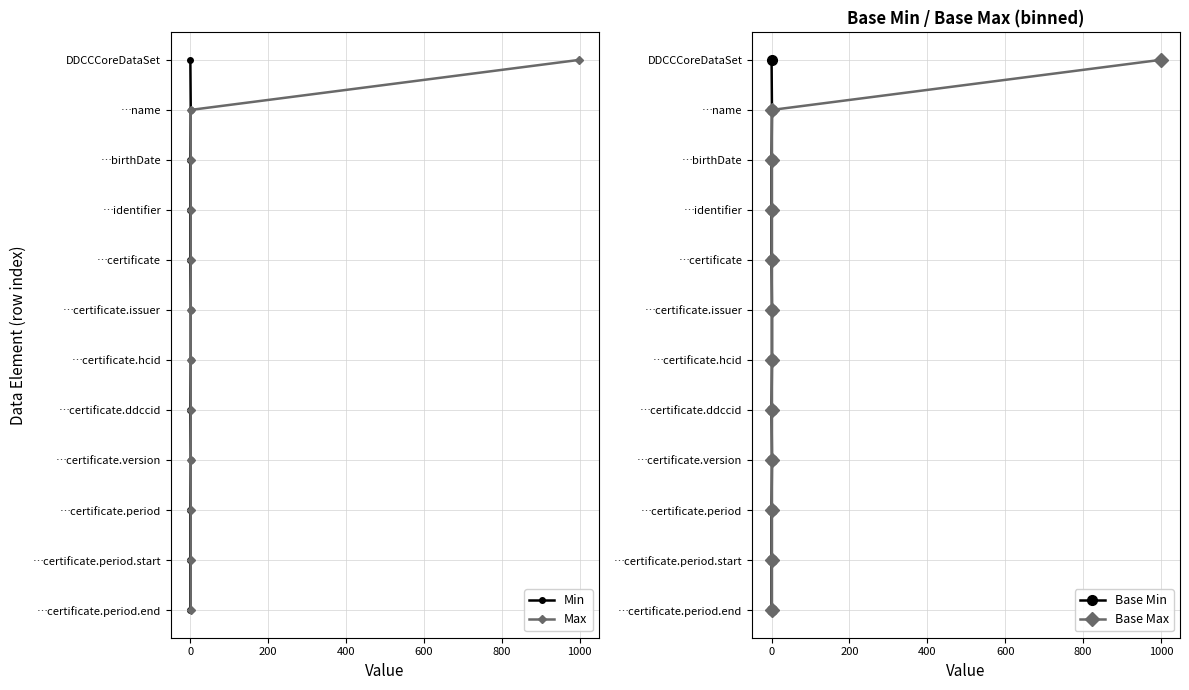

The value of Base Max at 9 is 15. True or false?

False